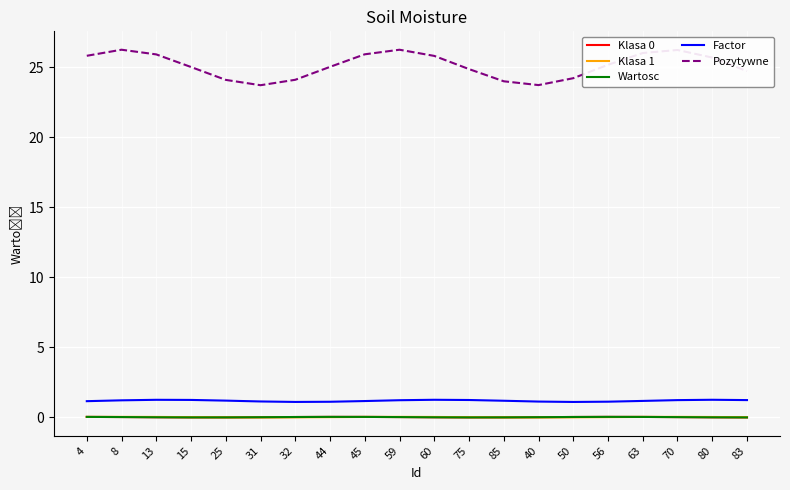

Which series has the largest range (max minus min)?

Pozytywne